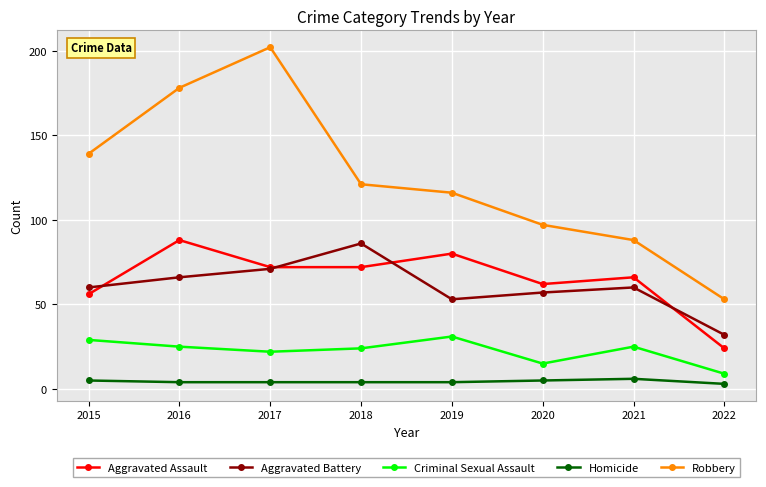

At 2022, list the series in order from largest to smallest.

Robbery, Aggravated Battery, Aggravated Assault, Criminal Sexual Assault, Homicide